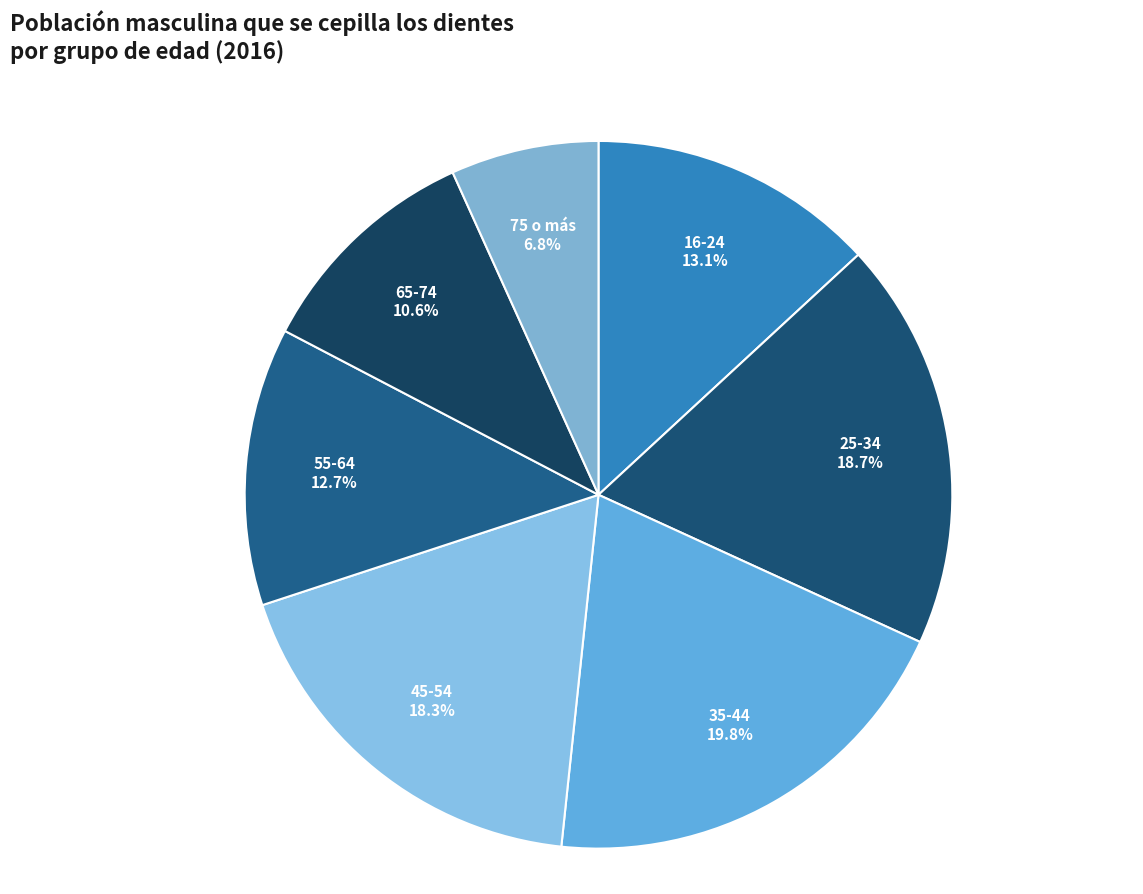

How many slices are in this pie chart?

7